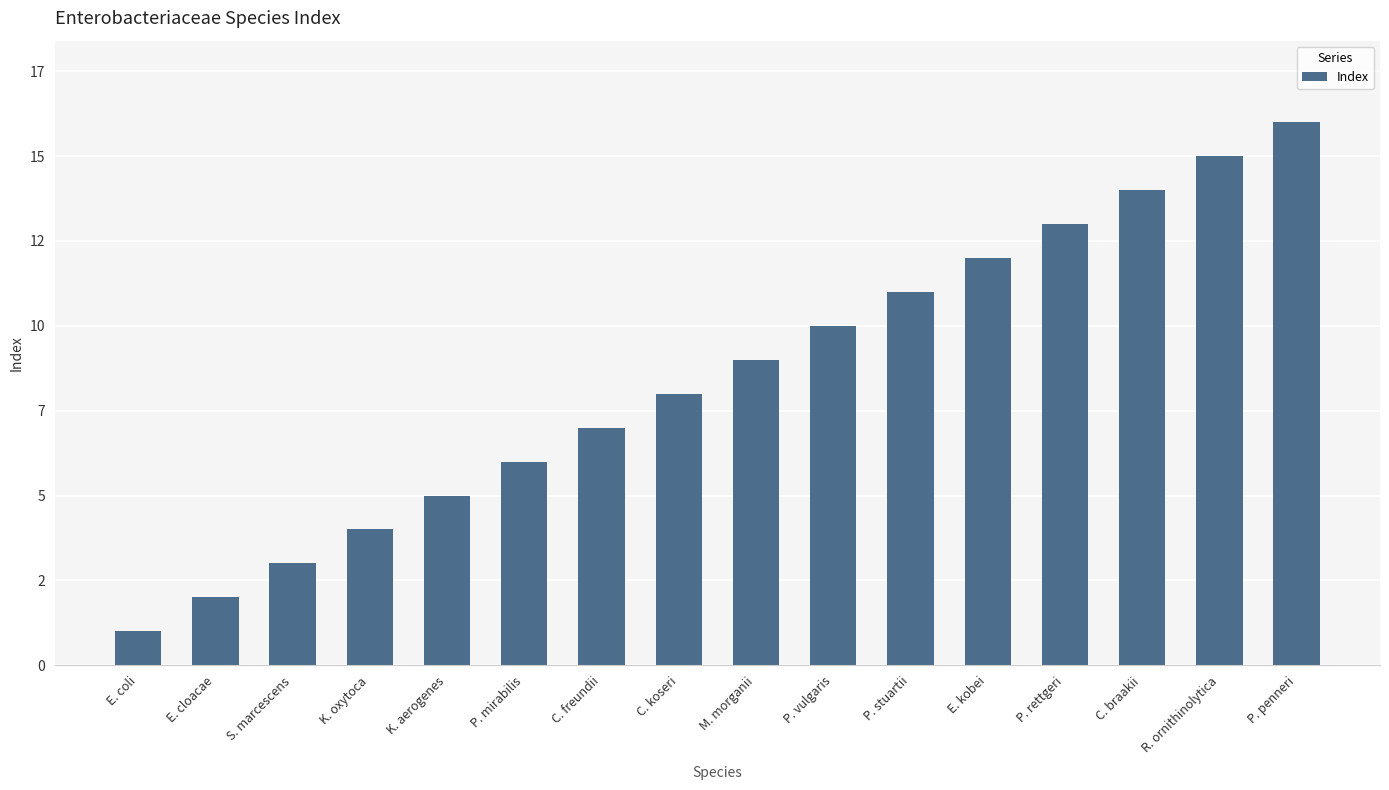

Is it true that the value at C. freundii is 3?

False